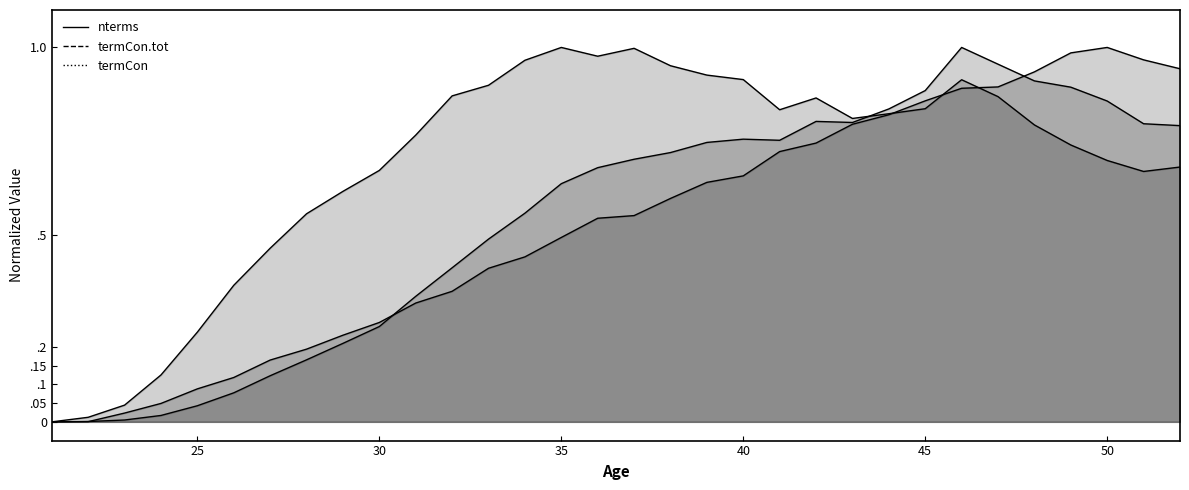

What is the maximum value shown in the chart?

1.0